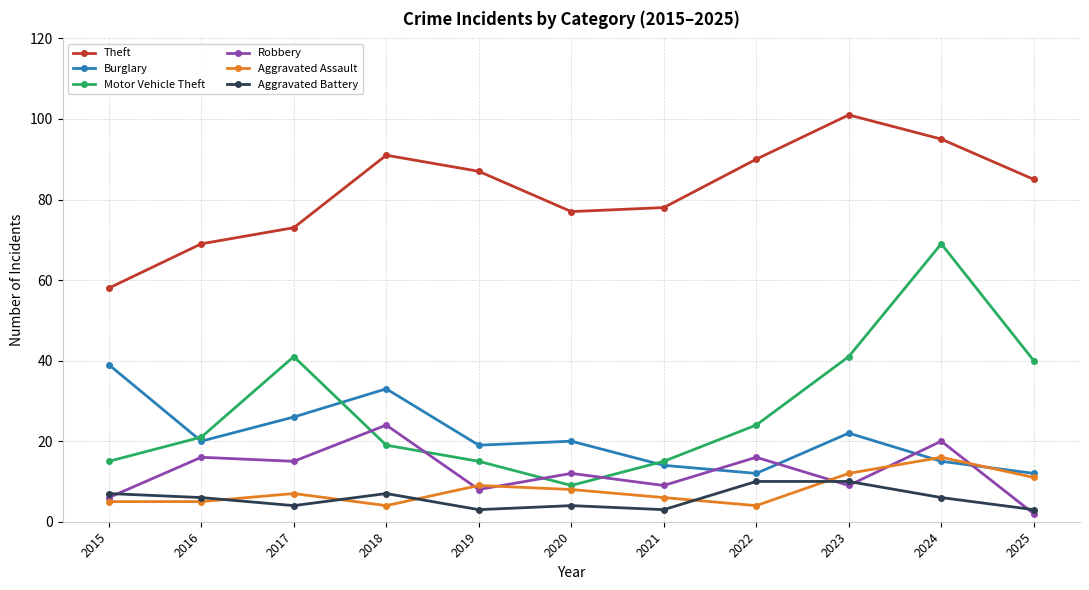

Is it true that Aggravated Assault equals 9 at 2019?

True